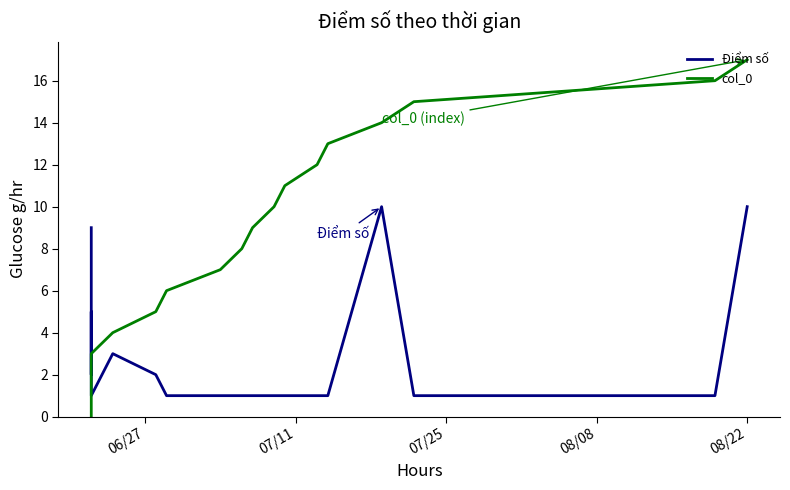

What is the sum of all col_0 values?

153